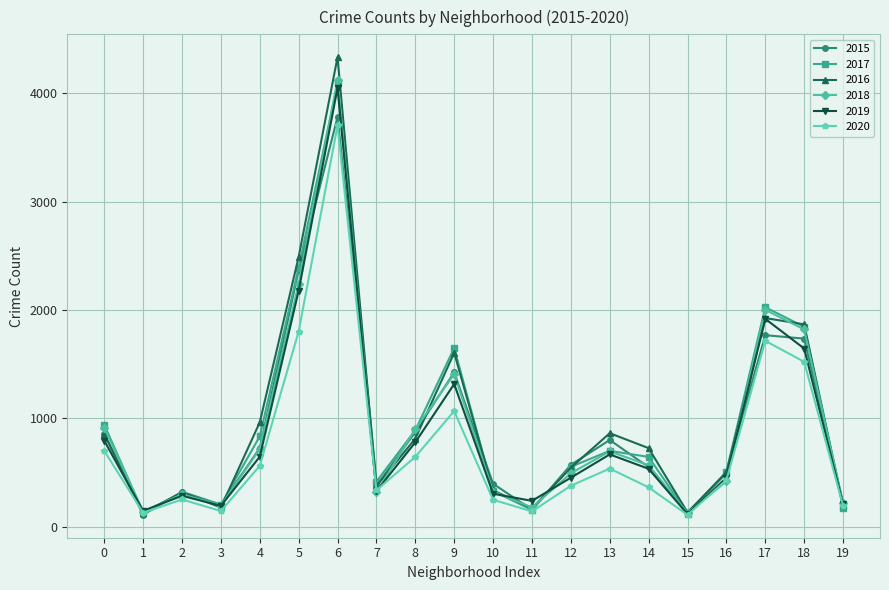

What is the sum of all 2017 values?

18891